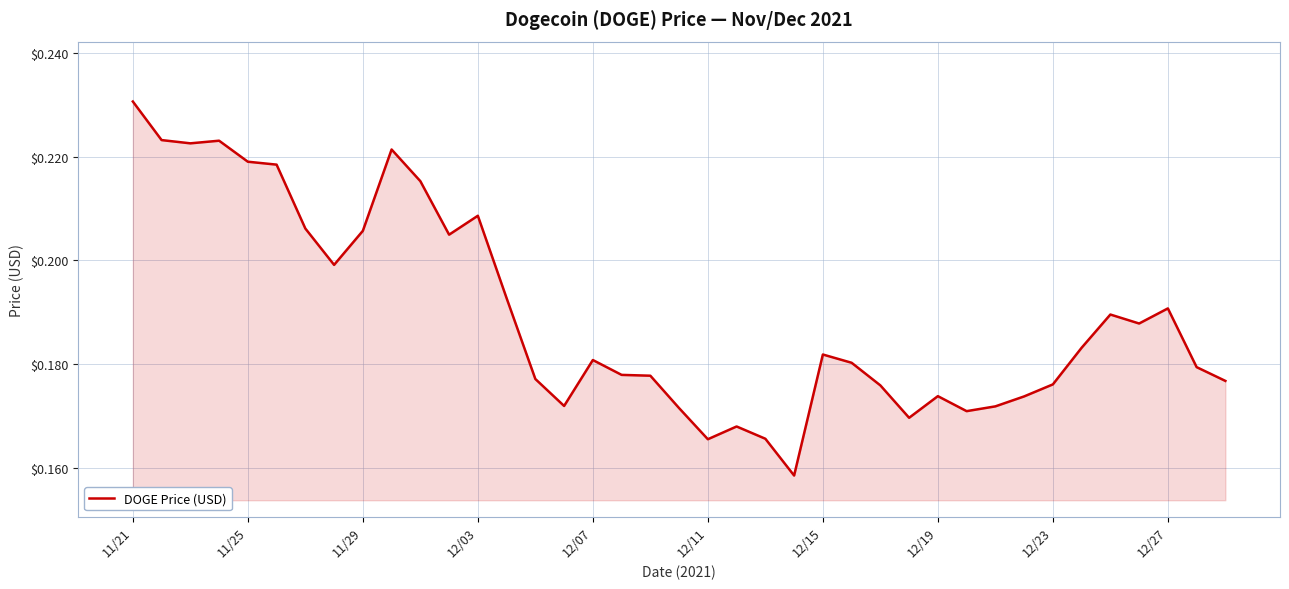

Does the chart display data point markers on the line(s)?

No